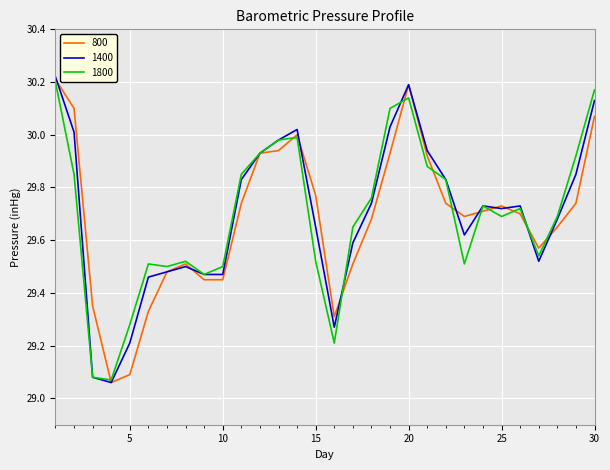

How many lines are shown in the chart?

3